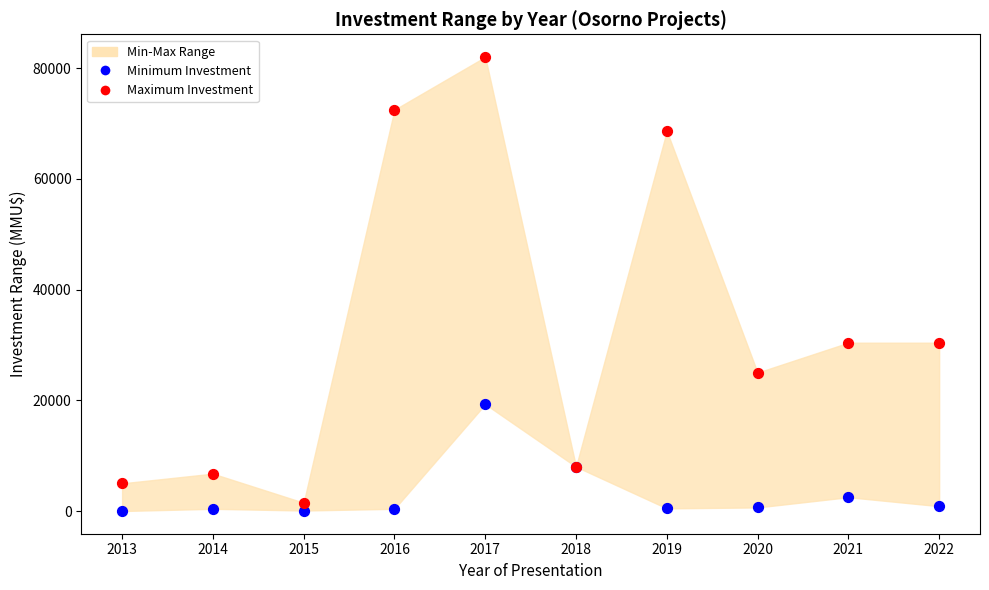

Which series has the largest Y range (max minus min)?

Maximum Investment